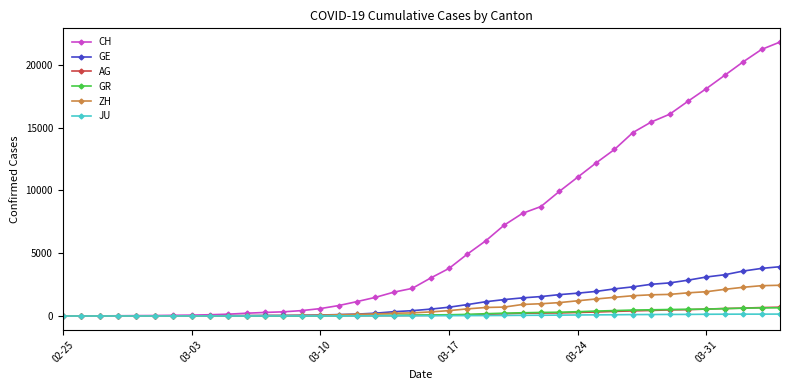

What is the sum of all JU values?

1963